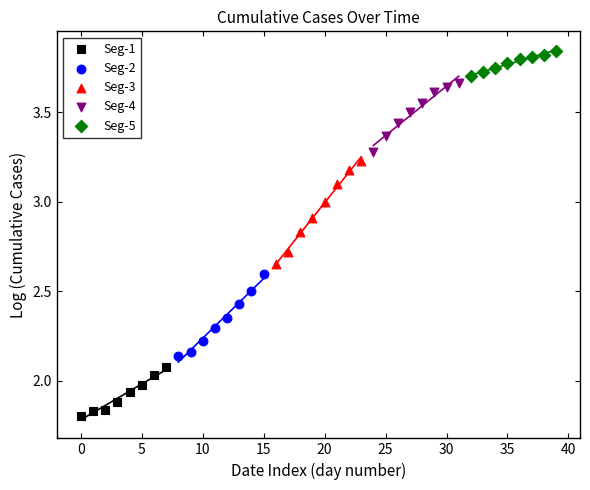

Which series reaches the minimum Y coordinate?

Seg-1